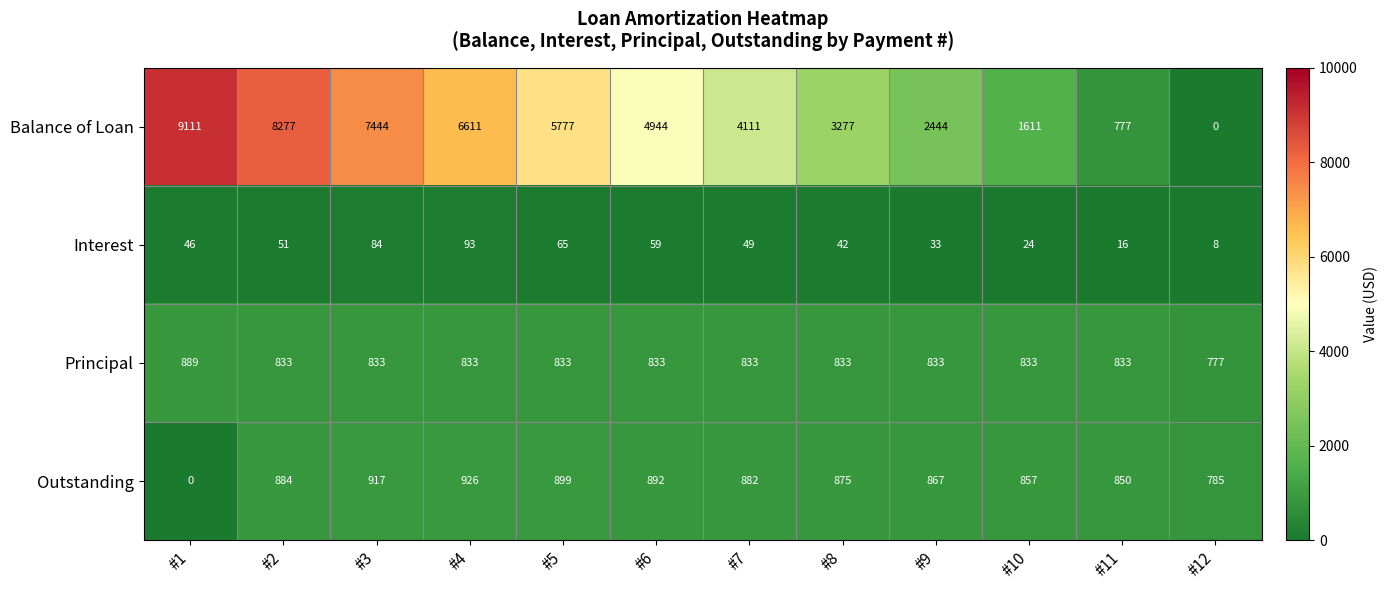

True or false: Interest has a value of 14 at #10.

False